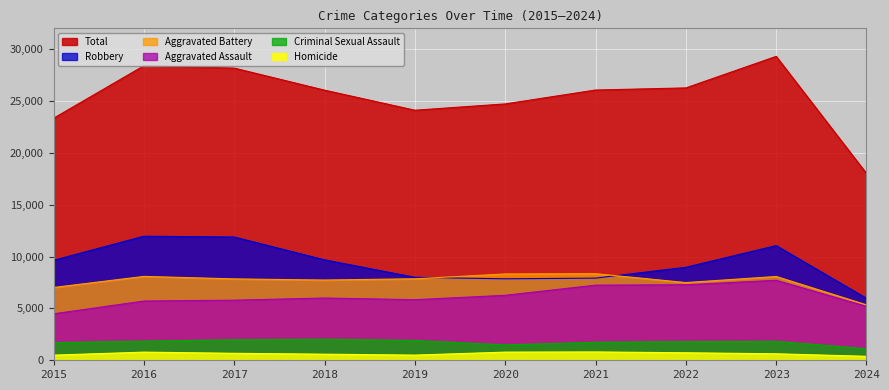

What value does the Criminal Sexual Assault series have at 2022, to the nearest 100?

1800